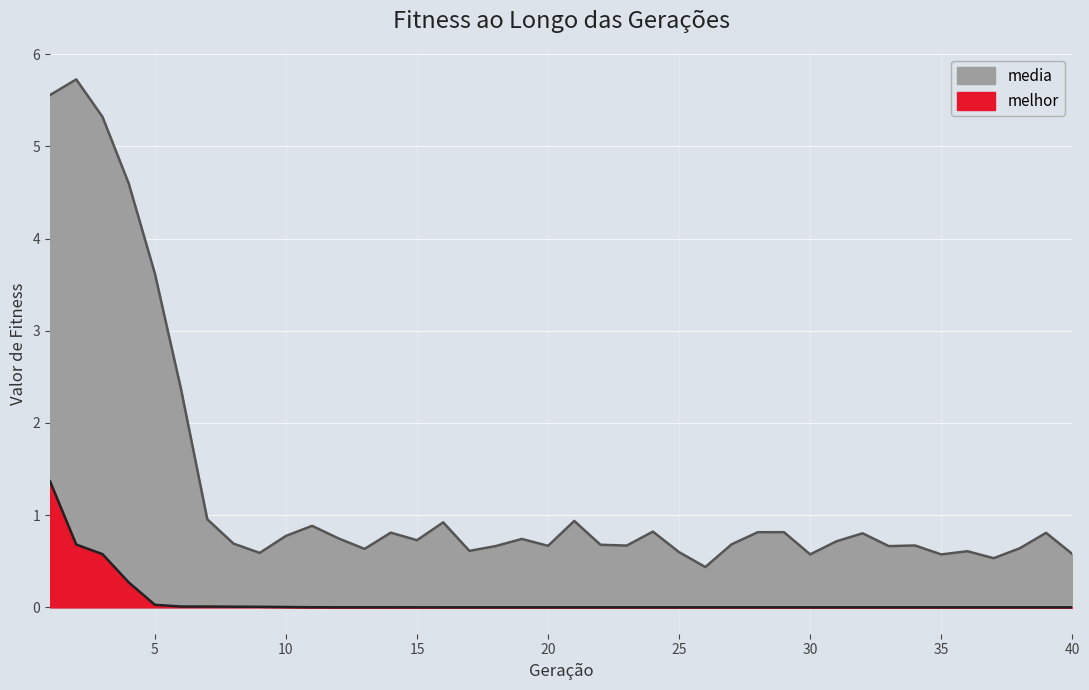

Read the media value at 38.

0.6